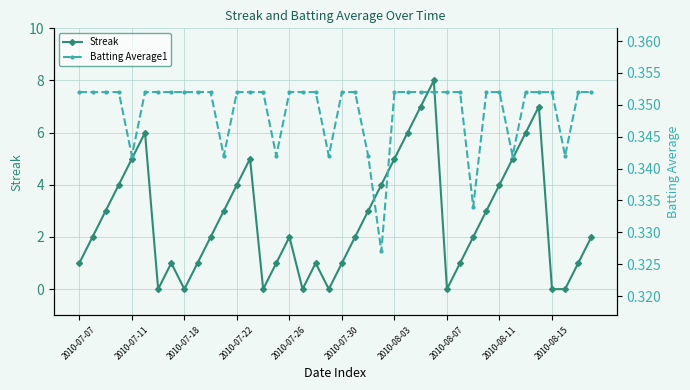

What are all the series names shown in the legend?

Streak, Batting Average1